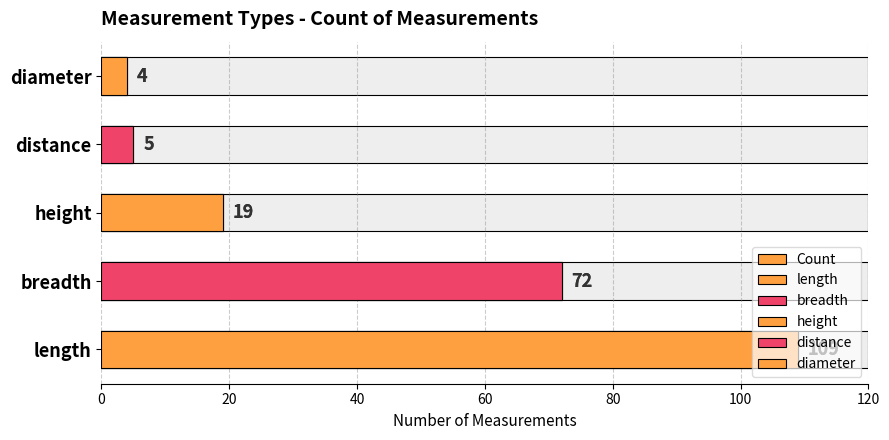

Are the bars horizontal?

Yes